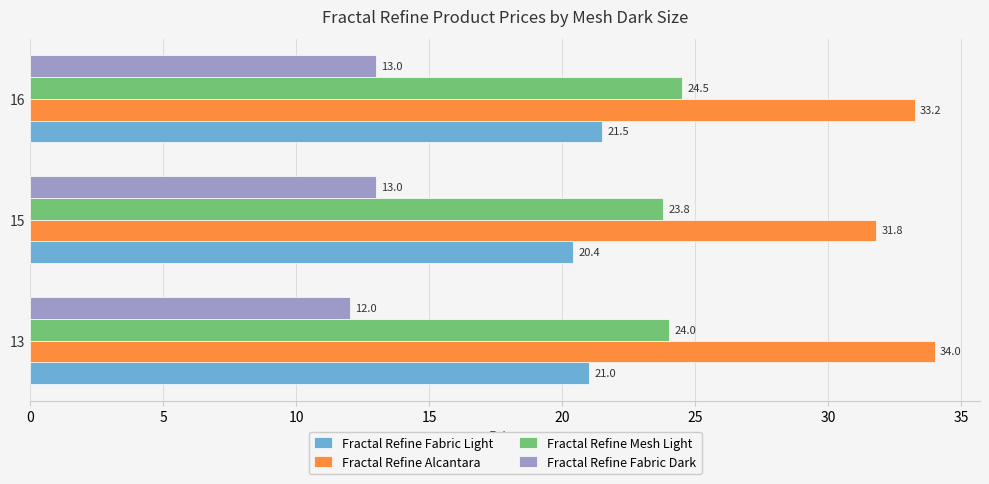

How many Fractal Refine Fabric Dark values are between 12 and 13?

3